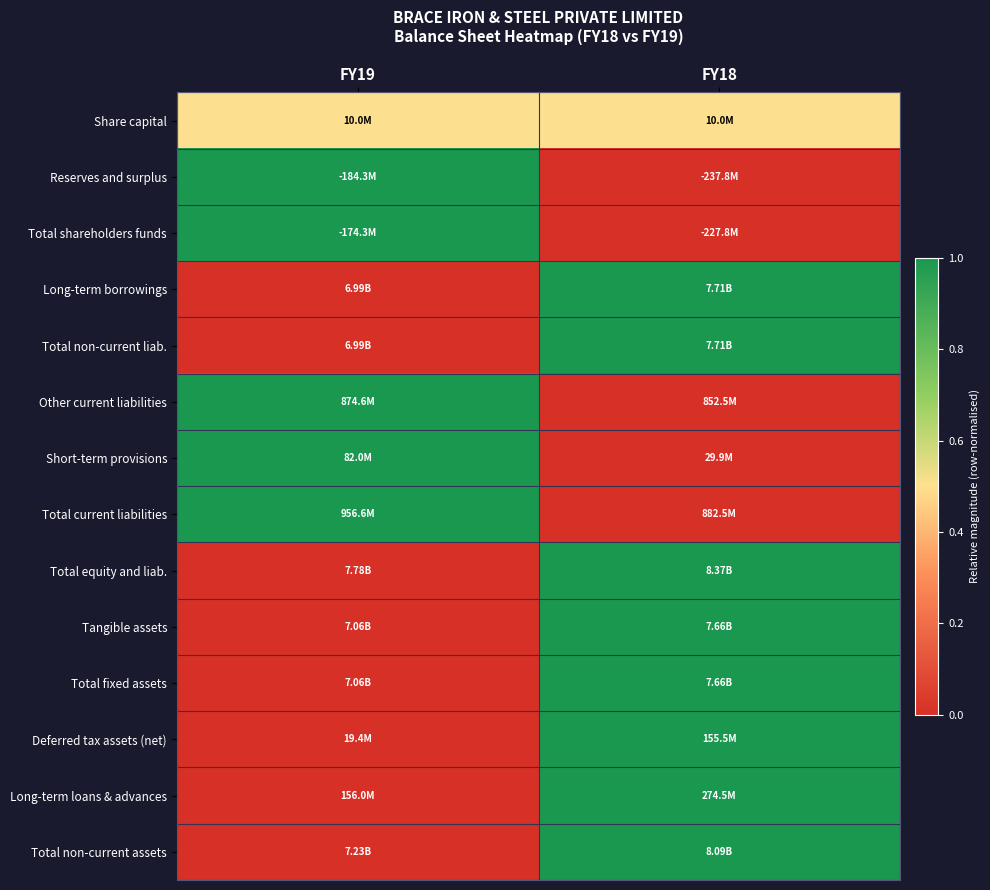

At which category is the sum across all series the highest?

FY18